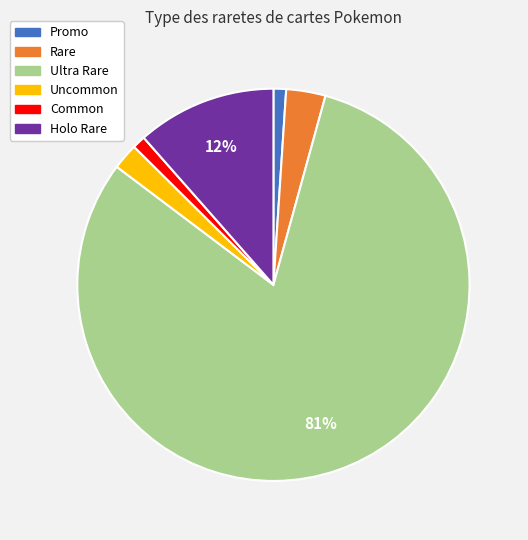

Which slice is the largest?

Ultra Rare